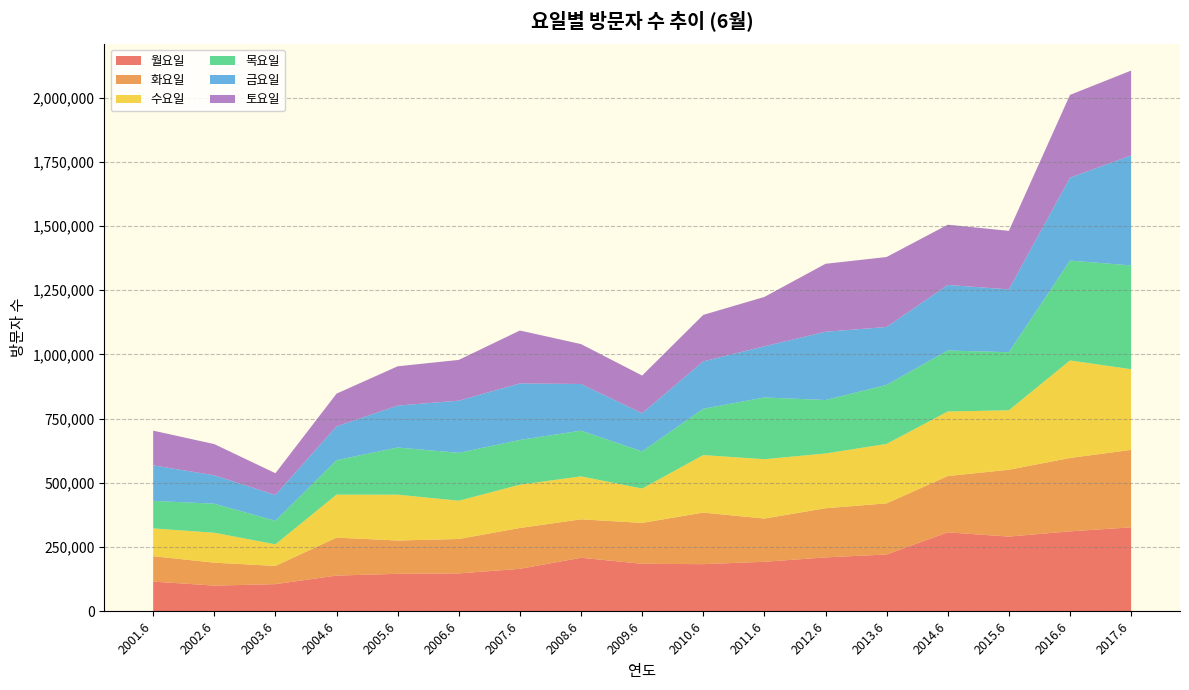

Reading left to right, list all the values displayed in this chart.

월요일: 2001.6=115980	2002.6=100386	2003.6=106092	2004.6=139447	2005.6=146252	2006.6=147805	2007.6=165708	2008.6=208710	2009.6=185363	2010.6=183849	2011.6=193066	2012.6=210223	2013.6=221507	2014.6=307621	2015.6=291127	2016.6=311574	2017.6=327162
화요일: 2001.6=98817	2002.6=89261	2003.6=70934	2004.6=147570	2005.6=129658	2006.6=133979	2007.6=158948	2008.6=149655	2009.6=159030	2010.6=200707	2011.6=168198	2012.6=191149	2013.6=198938	2014.6=219060	2015.6=260148	2016.6=285469	2017.6=301455
수요일: 2001.6=108135	2002.6=116421	2003.6=83946	2004.6=167441	2005.6=178332	2006.6=148942	2007.6=168439	2008.6=167114	2009.6=133742	2010.6=223770	2011.6=231061	2012.6=213201	2013.6=231414	2014.6=251279	2015.6=231549	2016.6=379609	2017.6=313899
목요일: 2001.6=107333	2002.6=113037	2003.6=91656	2004.6=134125	2005.6=183601	2006.6=186470	2007.6=174171	2008.6=178035	2009.6=144536	2010.6=180374	2011.6=240269	2012.6=208065	2013.6=229638	2014.6=237385	2015.6=225991	2016.6=388768	2017.6=403976
금요일: 2001.6=138137	2002.6=110498	2003.6=100466	2004.6=131514	2005.6=163129	2006.6=202958	2007.6=219972	2008.6=181562	2009.6=148586	2010.6=184433	2011.6=199079	2012.6=265716	2013.6=225375	2014.6=255151	2015.6=244531	2016.6=322615	2017.6=428093
토요일: 2001.6=135126	2002.6=121523	2003.6=84749	2004.6=127381	2005.6=152968	2006.6=158678	2007.6=205958	2008.6=155297	2009.6=146662	2010.6=180854	2011.6=192234	2012.6=264474	2013.6=272436	2014.6=234506	2015.6=227758	2016.6=322218	2017.6=330264